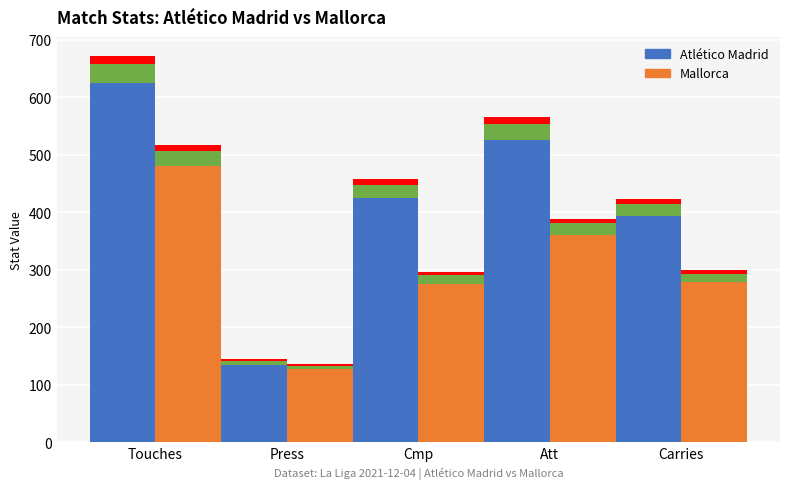

What is the label of the 1st bar from the right?

Carries